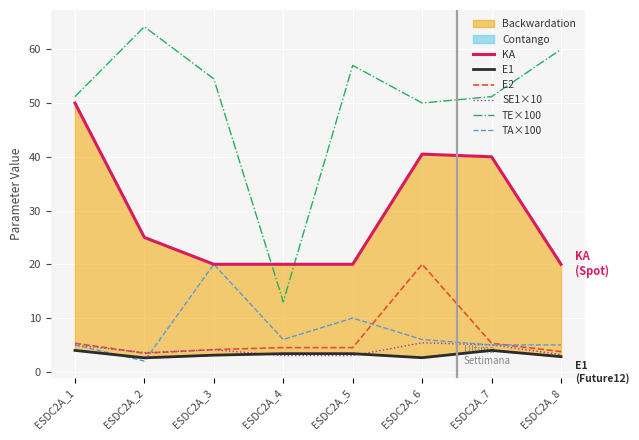

How many interior local peaks does the SE1×10 series have?

2